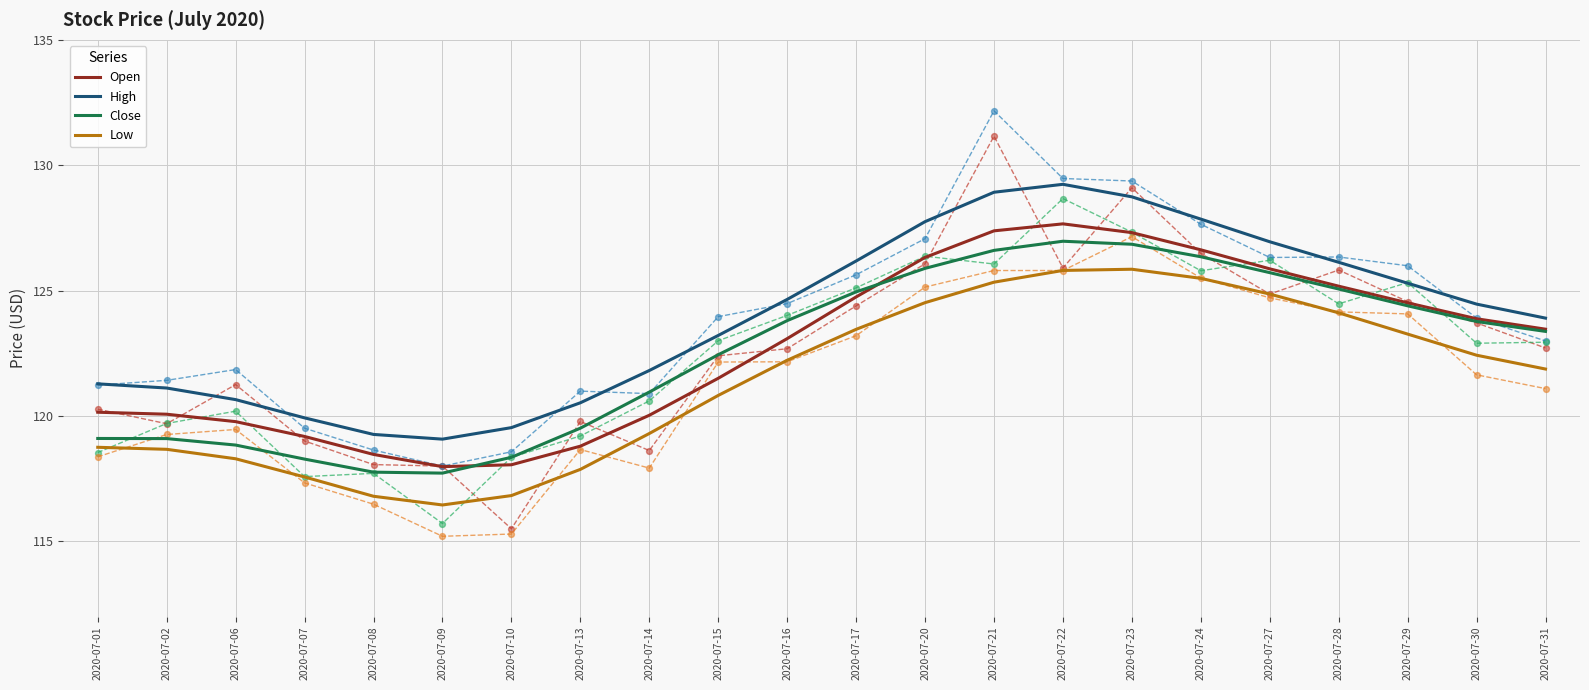

Is the value of Open at 2020-07-22 greater than the value of Low at 2020-07-22?

Yes